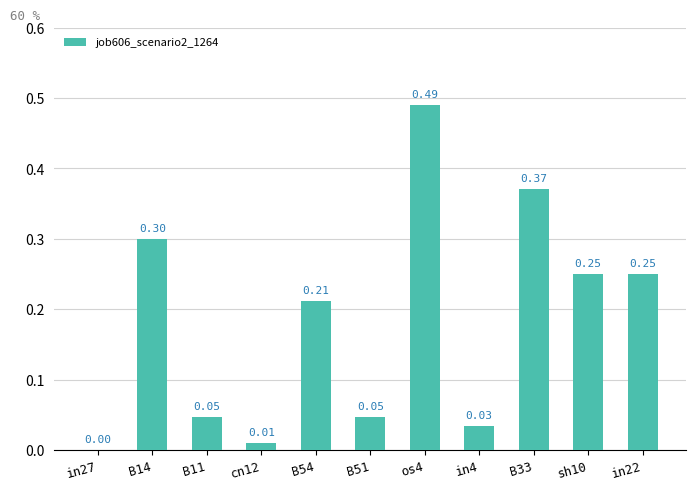

What is the sum of all values?

2.0